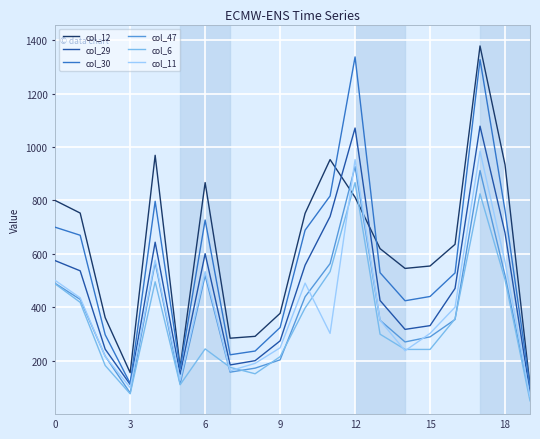

True or false: col_30 and col_6 cross at least once.

False